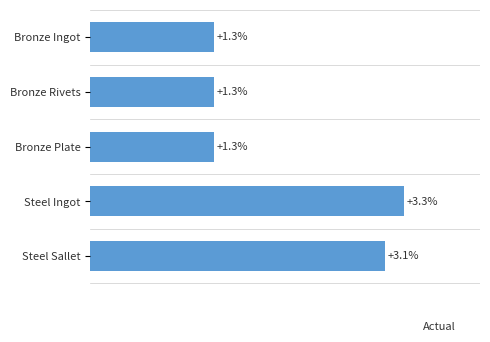

What is the label of the 3rd bar from the bottom?

Bronze Plate